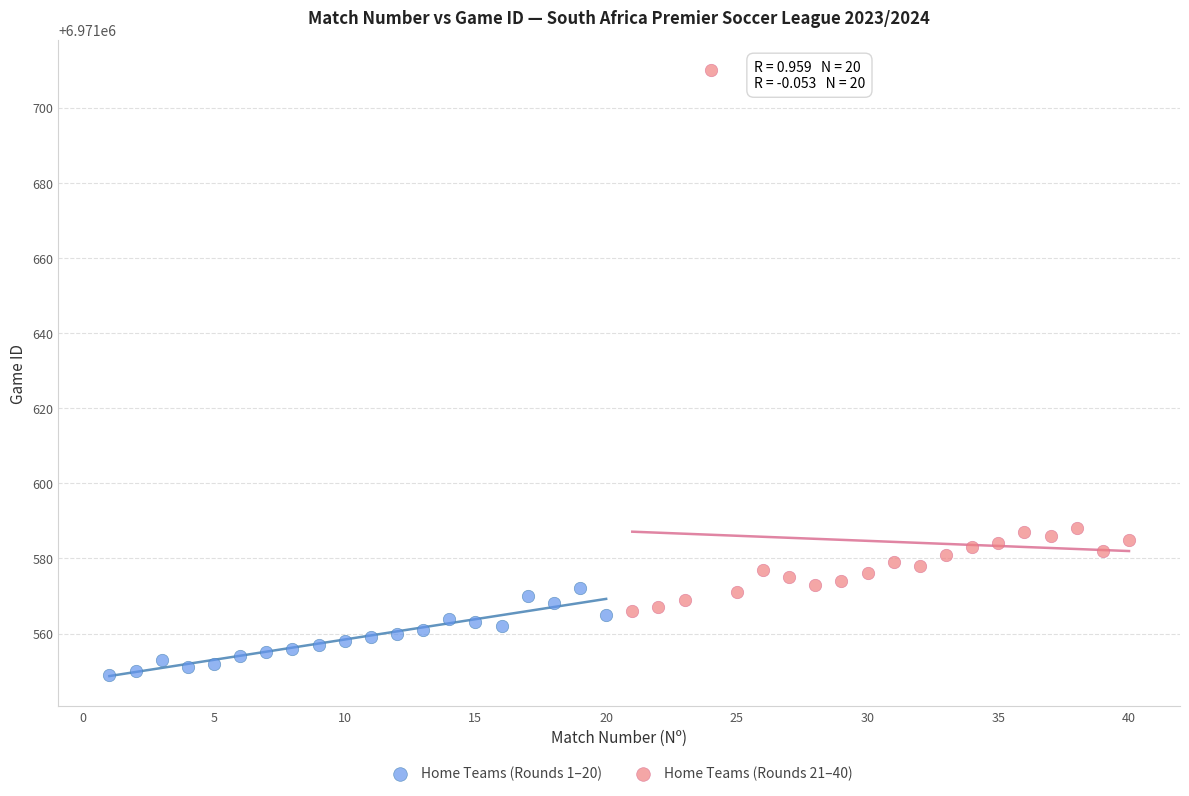

Which series has the largest Y range (max minus min)?

Home Teams (Rounds 21–40)